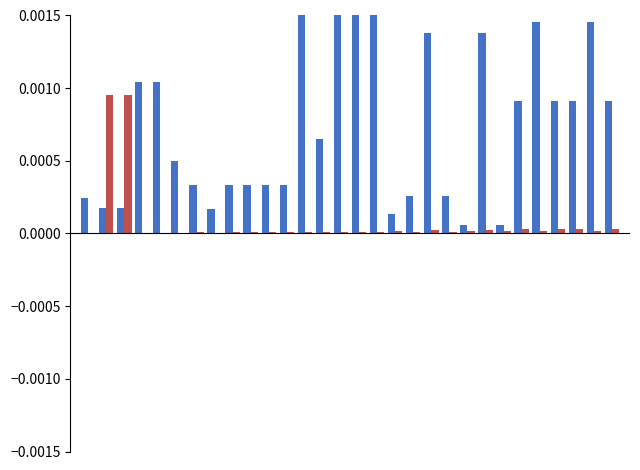

How many categories are shown in the chart?

30